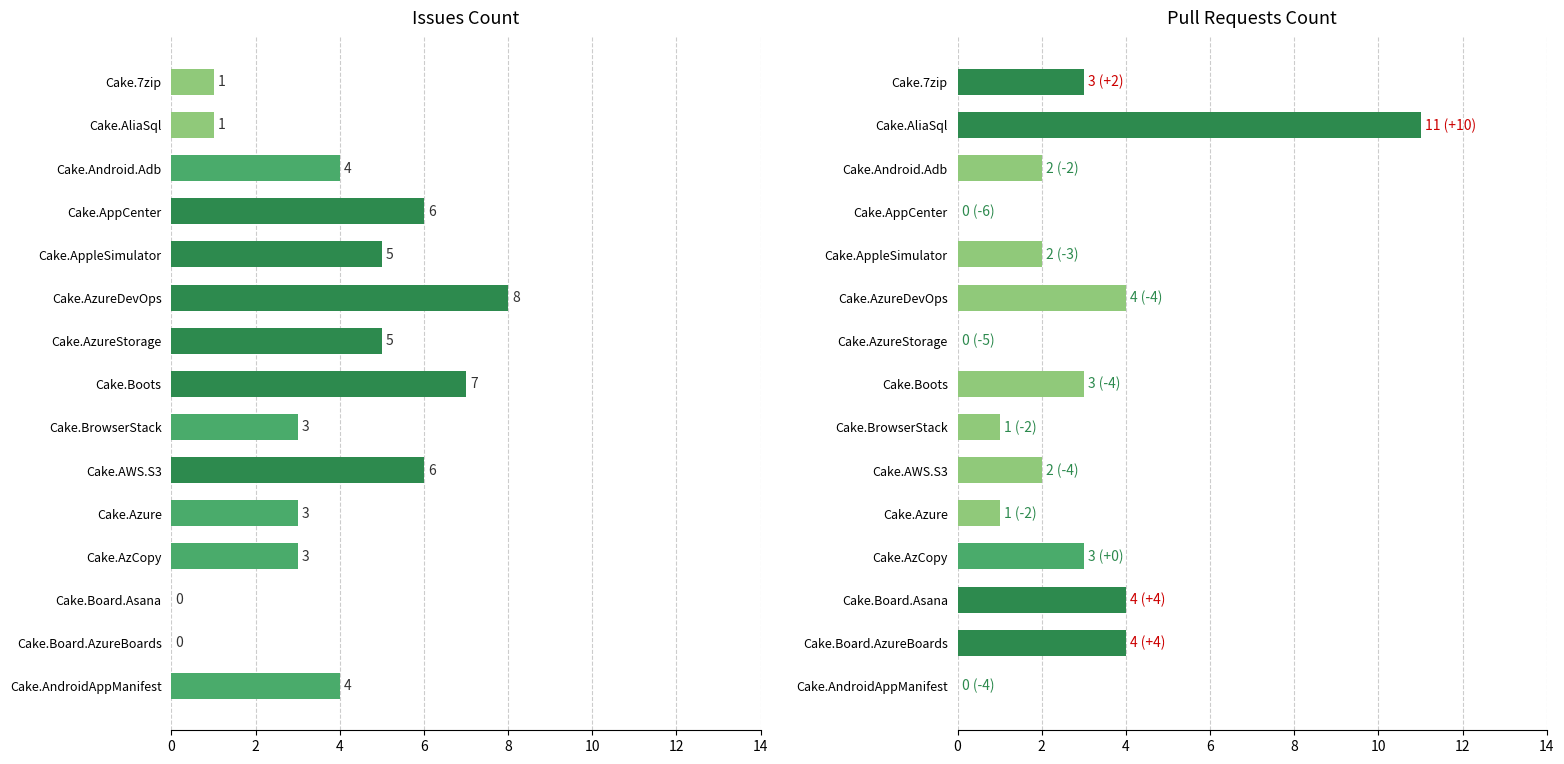

Which series has the widest spread of values?

Pull requests count